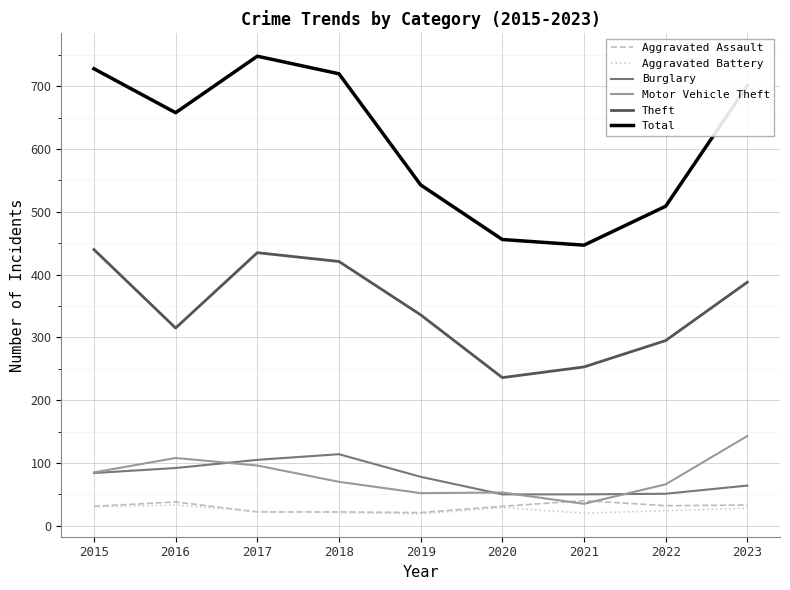

True or false: Aggravated Battery and Total intersect in this chart.

False